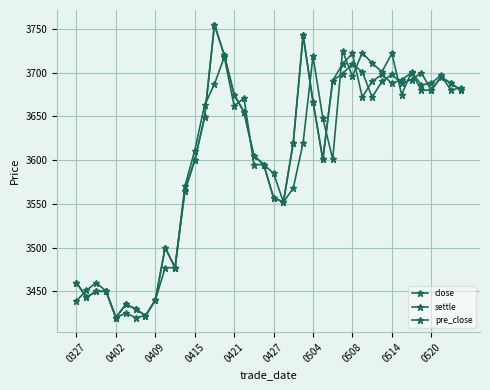

Does the chart display data point markers on the line(s)?

Yes